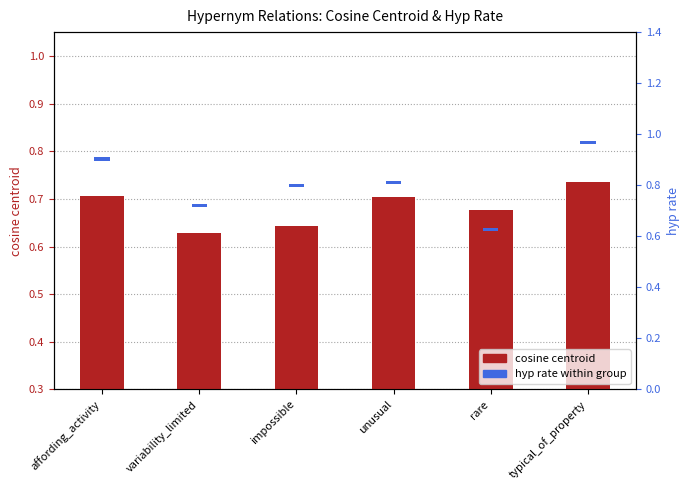

Count the number of categories in the chart.

6